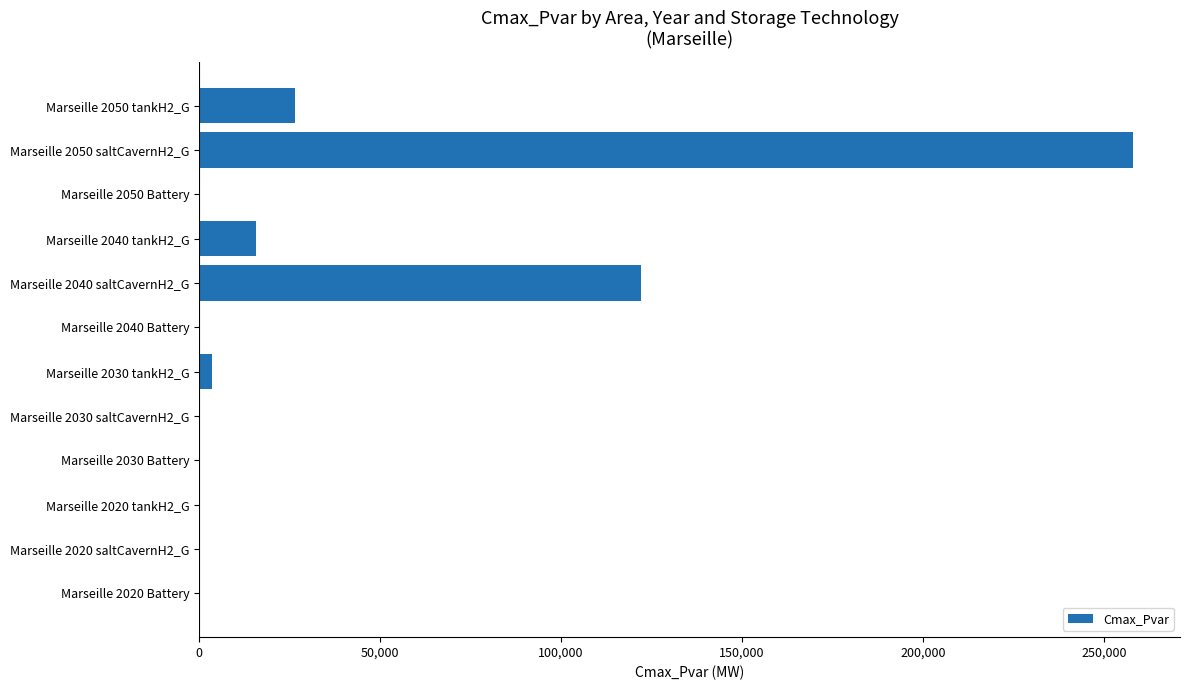

Reading bottom to top, extract all data points from this chart.

Marseille 2020 Battery=0.0	Marseille 2020 saltCavernH2_G=0.0	Marseille 2020 tankH2_G=0.0	Marseille 2030 Battery=0.0	Marseille 2030 saltCavernH2_G=0.0	Marseille 2030 tankH2_G=3523.6	Marseille 2040 Battery=0.0	Marseille 2040 saltCavernH2_G=122021.6	Marseille 2040 tankH2_G=15795.8	Marseille 2050 Battery=0.0	Marseille 2050 saltCavernH2_G=258146.3	Marseille 2050 tankH2_G=26613.6